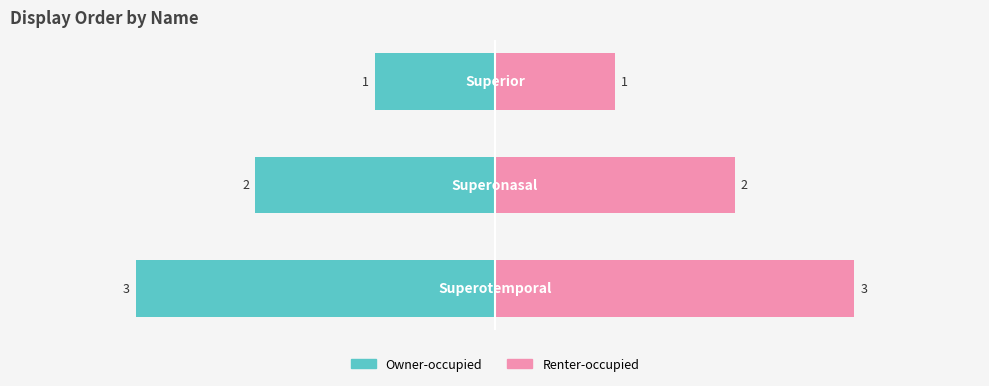

Which series has the largest total across all categories?

Renter-occupied